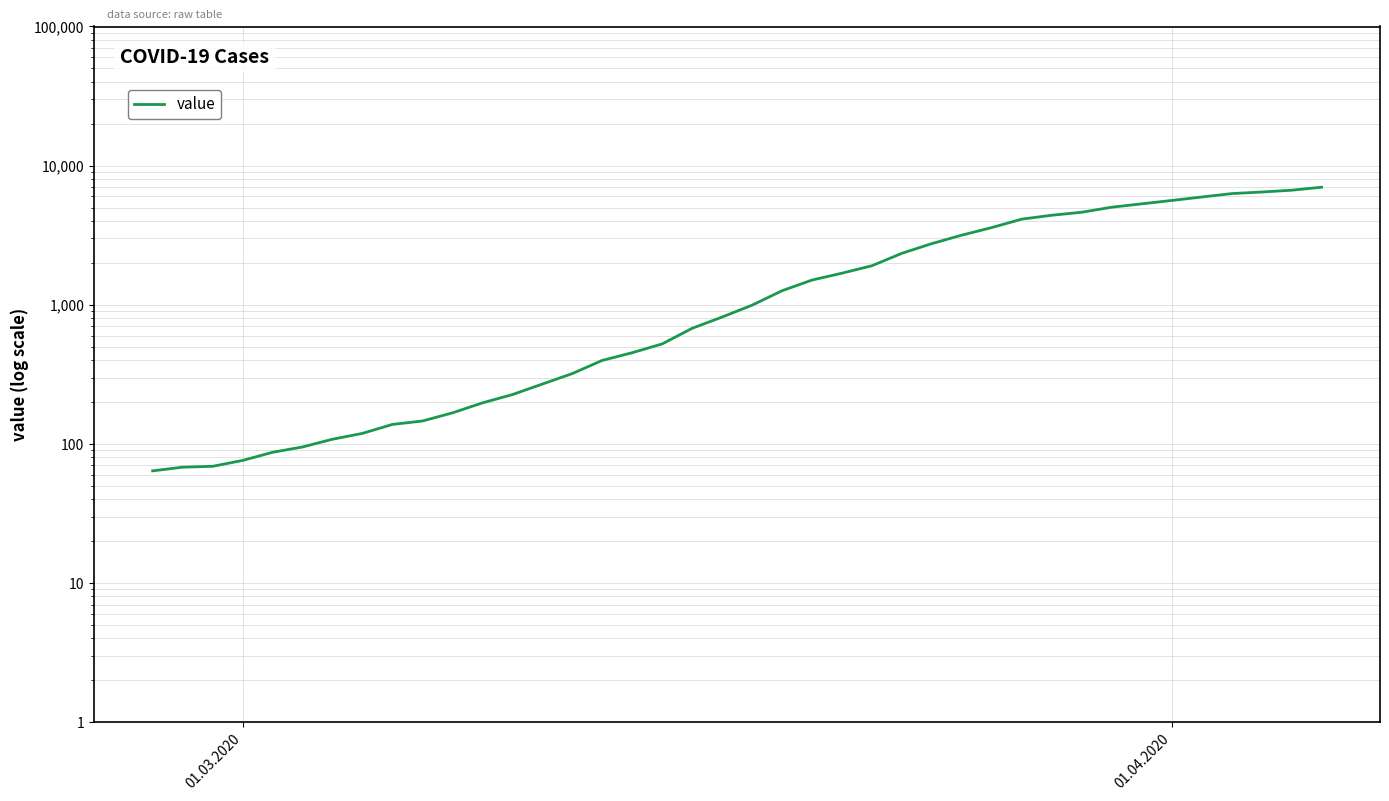

The chart shows a value of 39 at 5. True or false?

False